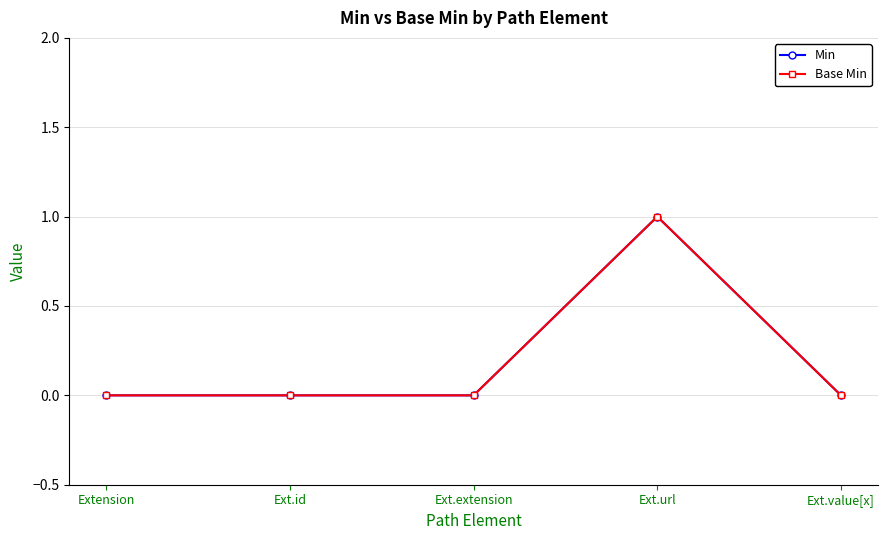

Where is Min nearest to the value 0?

Extension